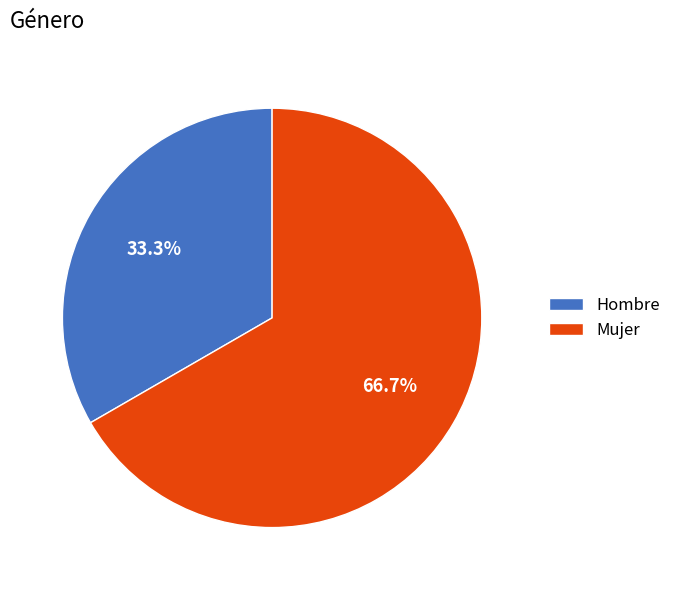

What percentage is the Hombre slice, to the nearest percent?

33%